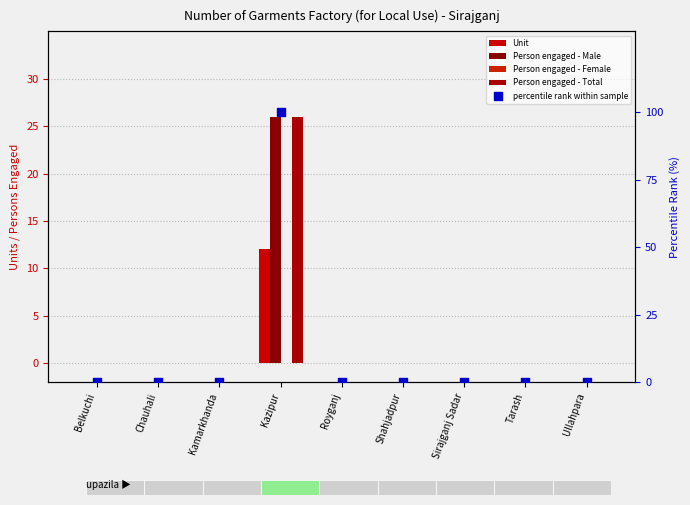

Which series has the largest total across all categories?

percentile rank within sample